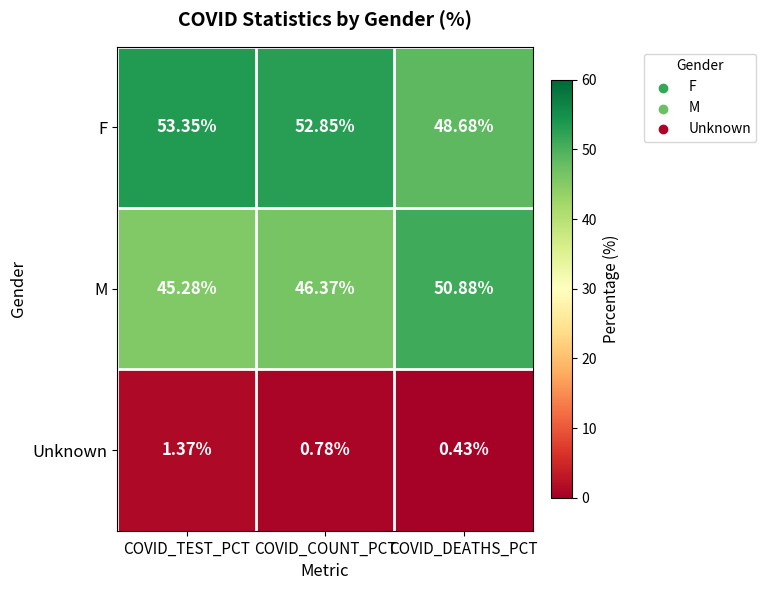

Which category has the highest value in the Unknown series?

COVID_TEST_PCT